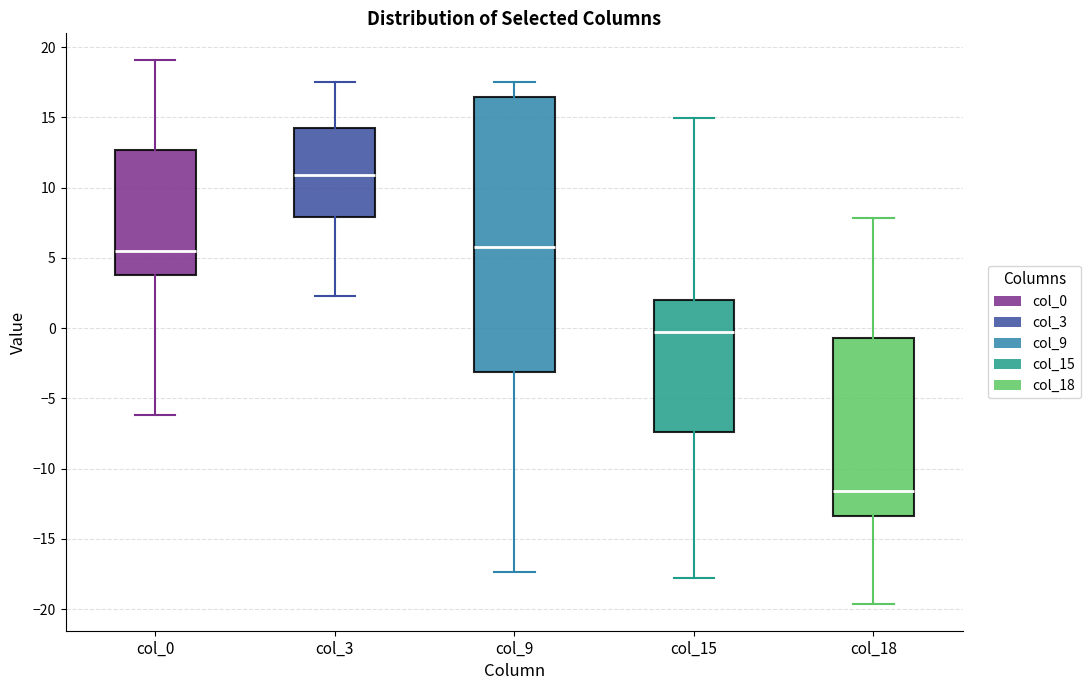

Reading left to right, read every box against the y-axis: the position of its median line, the range the box covers, and the ends of its whiskers. The values are not printed on the chart, so give them approximately, as read against the axis.

col_0: median 5.5, box 3.5 to 12.5, whiskers -6.0 to 19.0
col_3: median 11.0, box 8.0 to 14.0, whiskers 2.5 to 17.5
col_9: median 6.0, box -3.0 to 16.5, whiskers -17.5 to 17.5
col_15: median 0.0, box -7.5 to 2.0, whiskers -18.0 to 15.0
col_18: median -11.5, box -13.5 to -0.5, whiskers -19.5 to 8.0